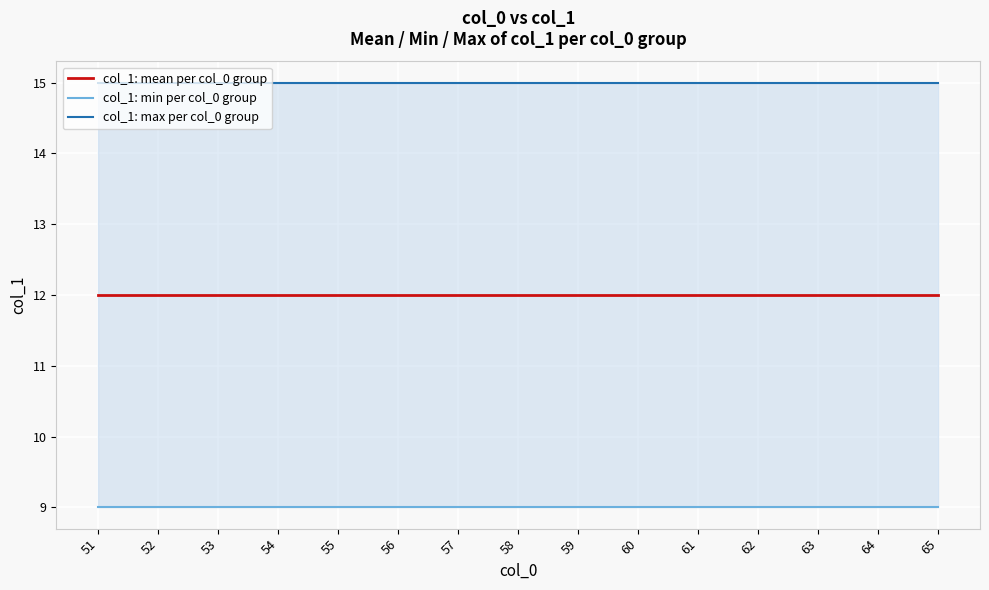

What is the average value of the col_1: min per col_0 group series?

9